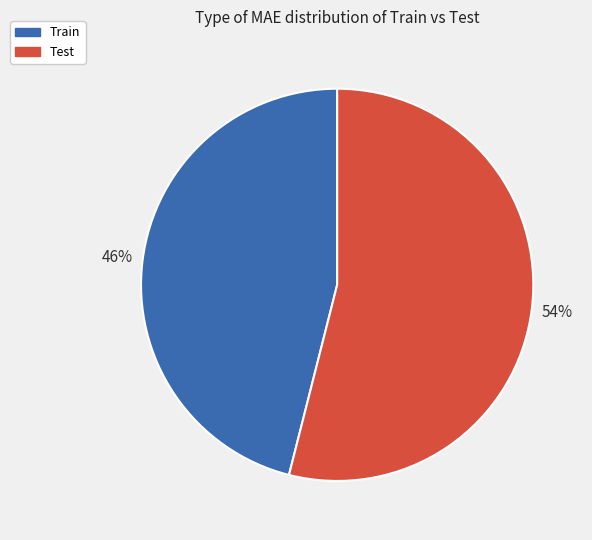

Which slice is the smallest?

Train